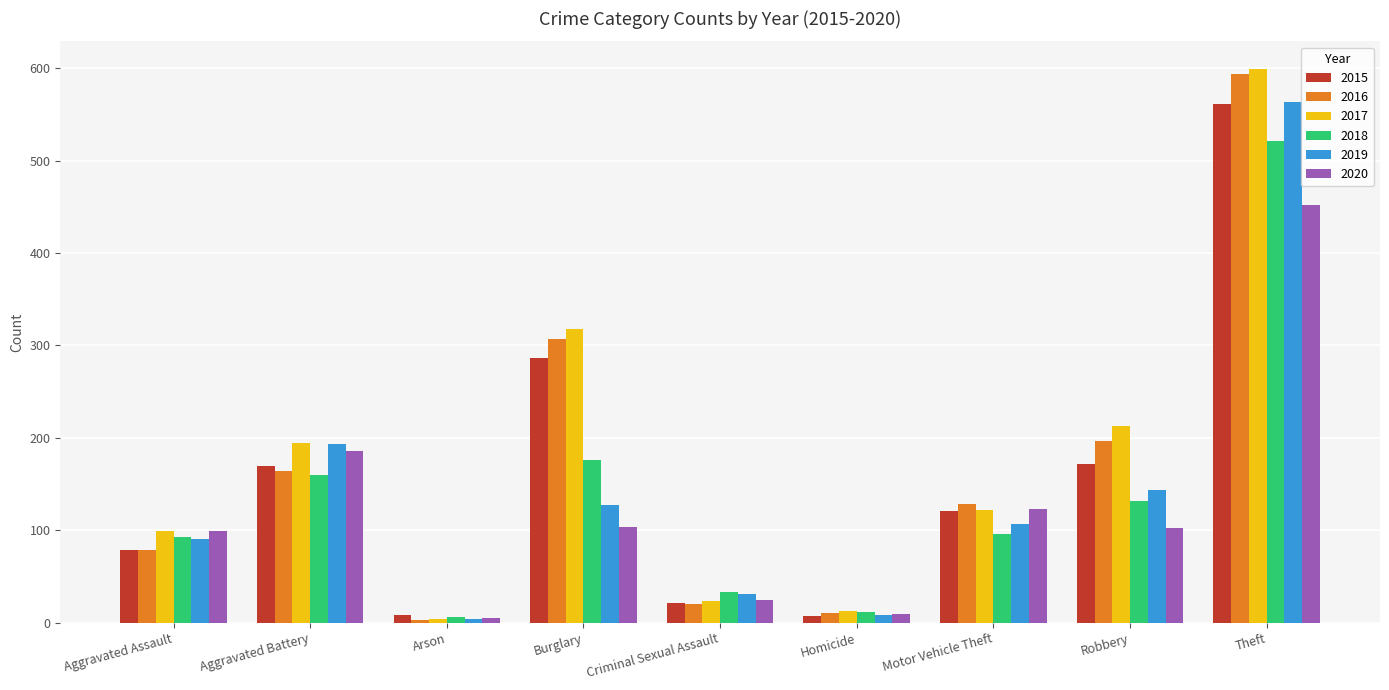

Where is 2016 nearest to the value 298?

Burglary